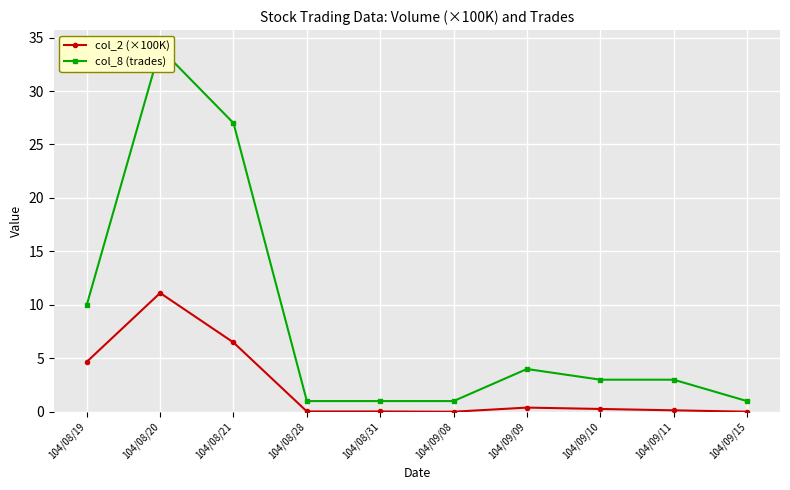

True or false: col_8 (trades) and col_2 (×100K) intersect in this chart.

False